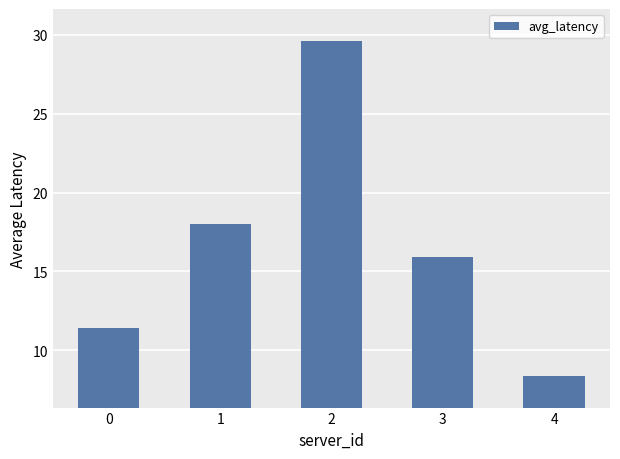

Is it true that the value at 3 is 15.9?

True